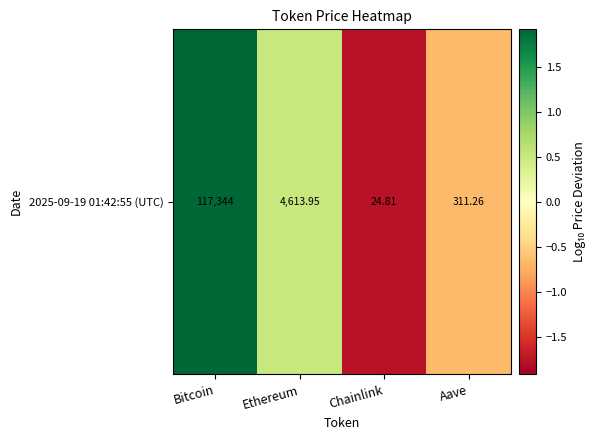

What is the maximum value shown in the chart?

1.9